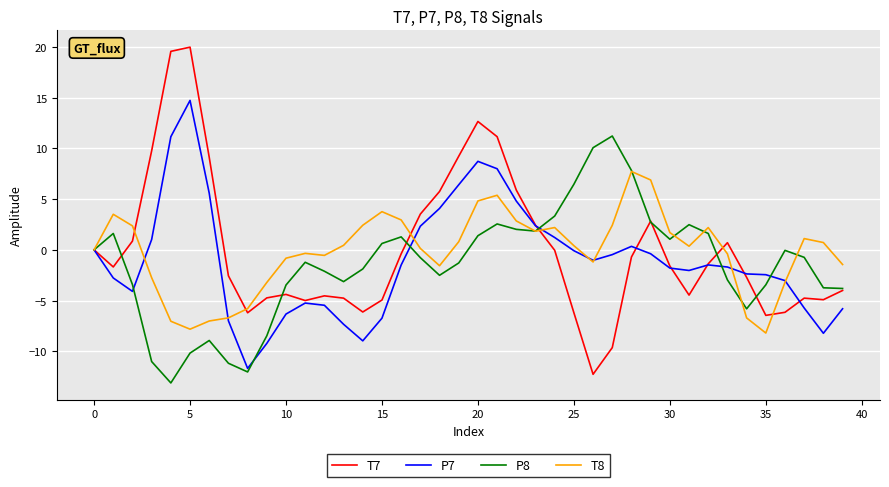

Which series has the widest spread of values?

T7